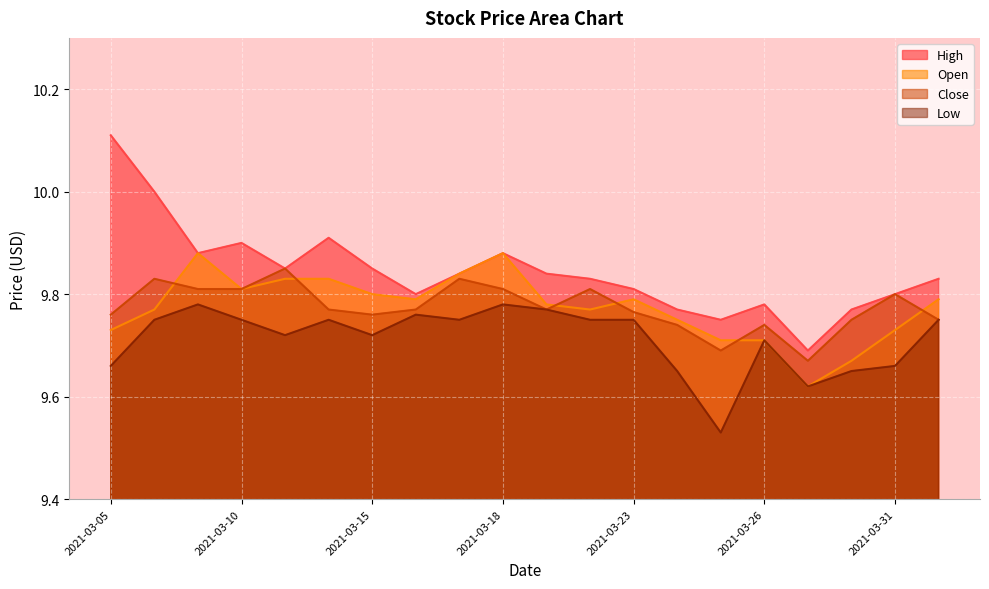

Rank the series at 2021-03-25 from highest to lowest value.

High, Open, Close, Low